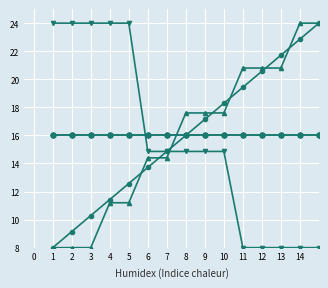

The value of col_3 at 11 is 8.2. True or false?

False